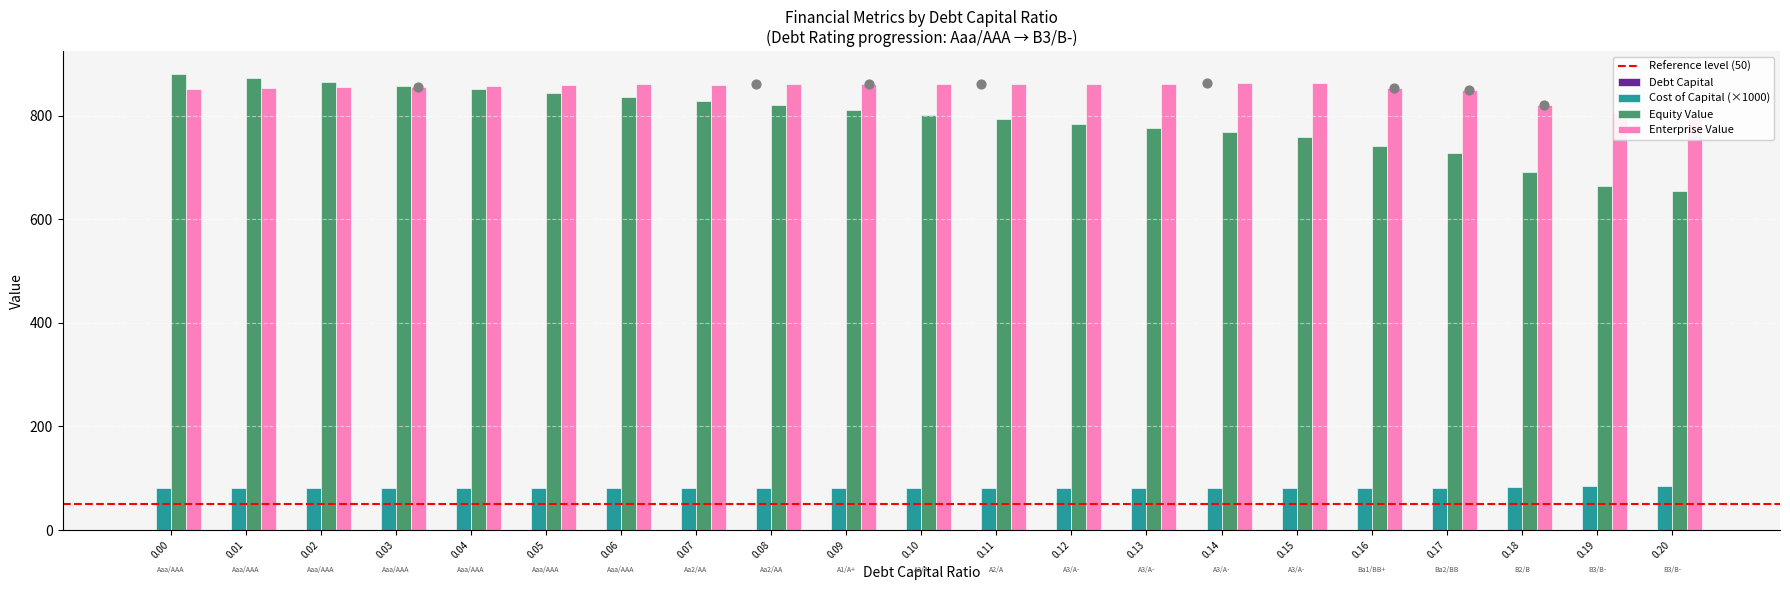

Is the value of cost_capital at 0.05 greater than the value of debt_capital at 0.20?

Yes